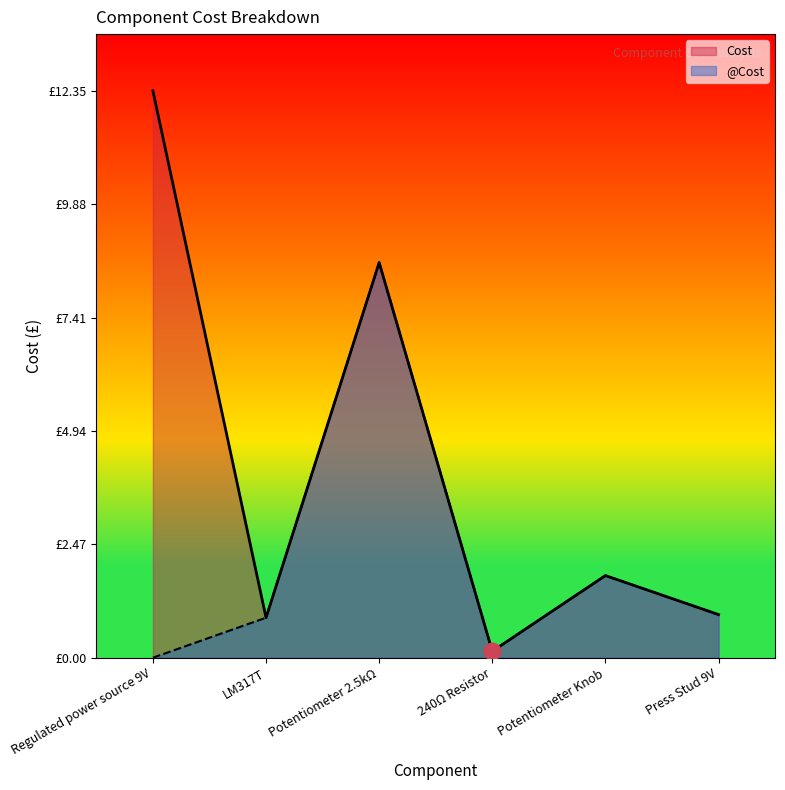

What position from the left is Press Stud 9V?

6